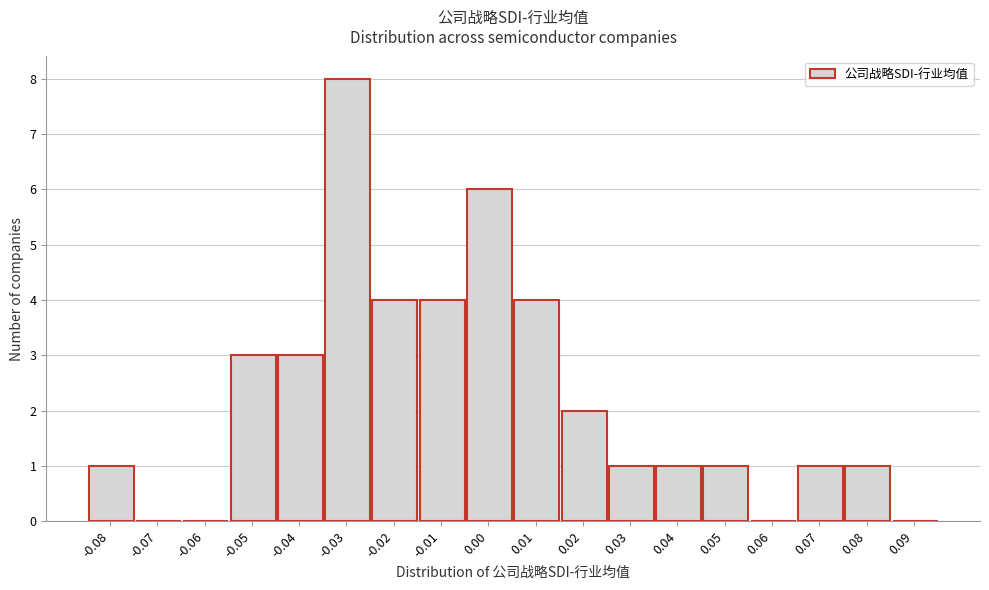

Reading left to right, what are all the values shown in this chart?

-0.08=1	-0.07=0	-0.06=0	-0.05=3	-0.04=3	-0.03=8	-0.02=4	-0.01=4	0.00=6	0.01=4	0.02=2	0.03=1	0.04=1	0.05=1	0.06=0	0.07=1	0.08=1	0.09=0